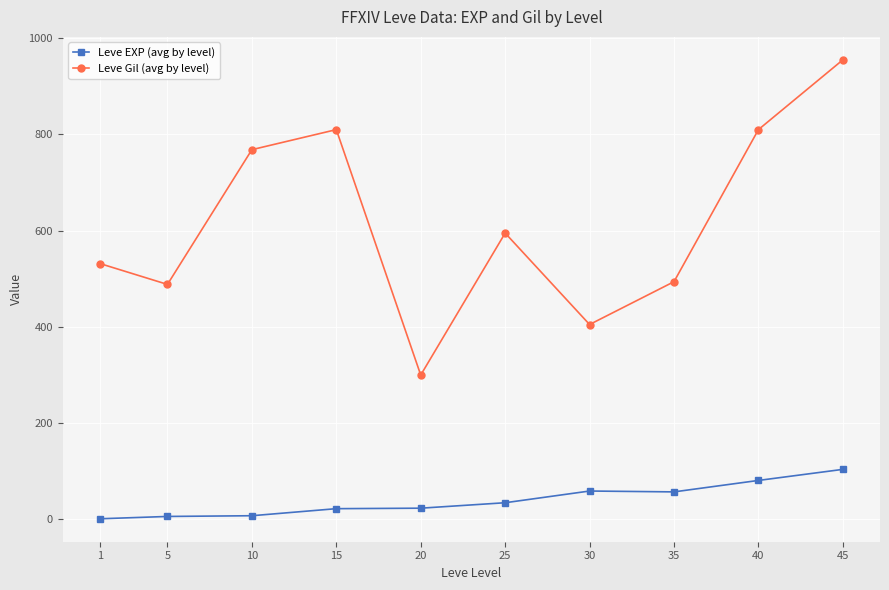

At 30, list the series in order from largest to smallest.

Leve Gil (avg by level), Leve EXP (avg by level)